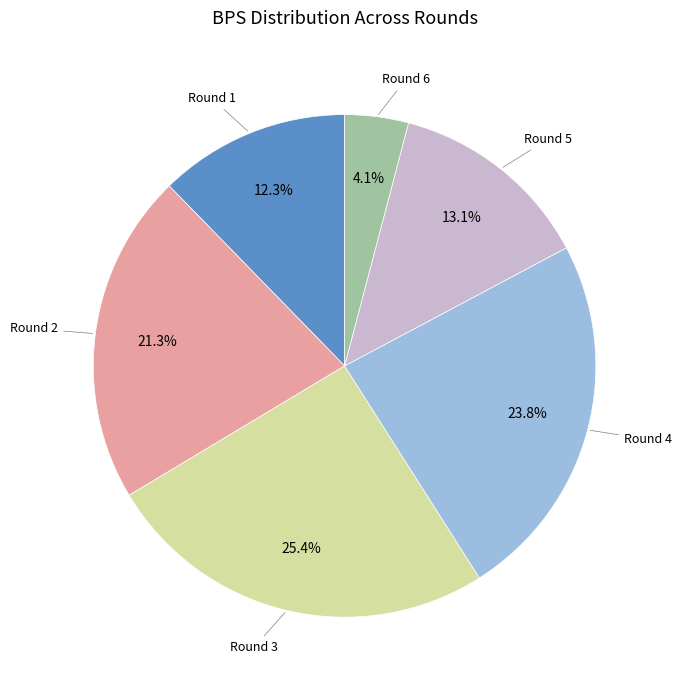

What percentage is NOT represented by Round 2?

78.7%